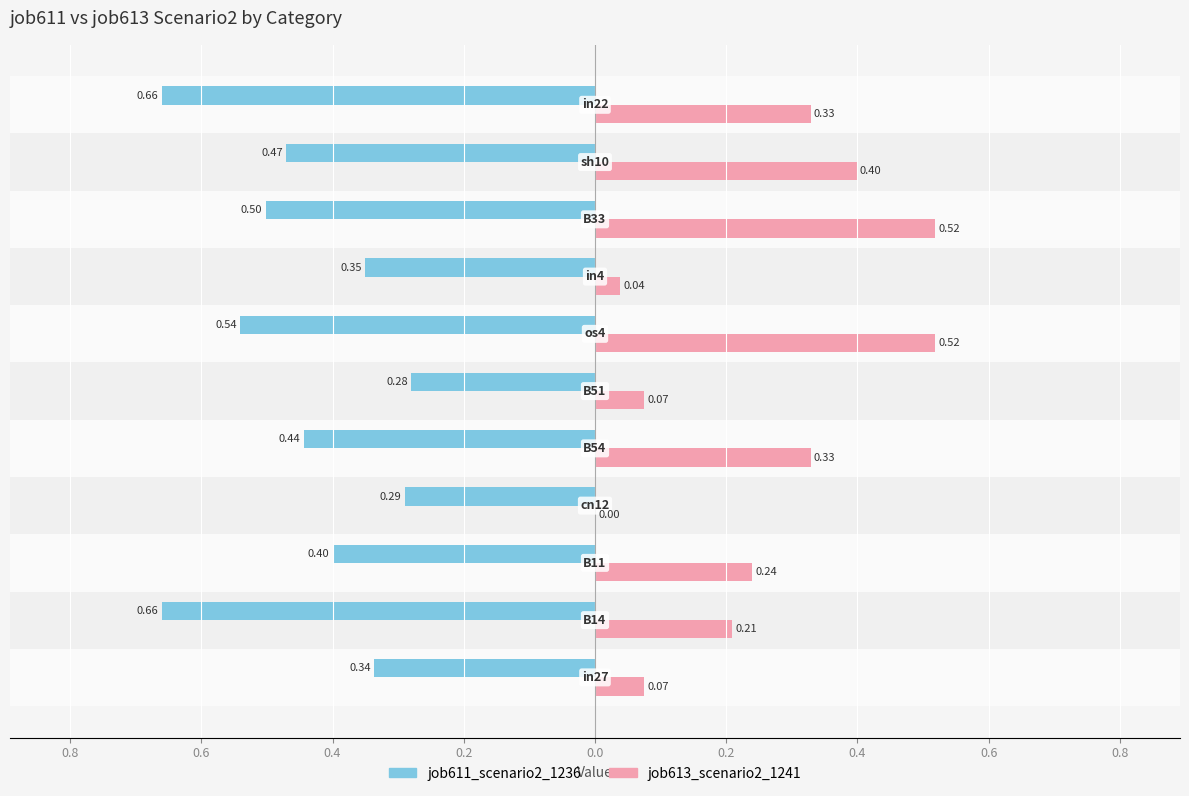

Reading left to right, list all the values displayed in this chart.

job611_scenario2_1236: -0.3	-0.7	-0.4	-0.3	-0.4	-0.3	-0.5	-0.4	-0.5	-0.5	-0.7
job613_scenario2_1241: 0.1	0.2	0.2	0.0	0.3	0.1	0.5	0.0	0.5	0.4	0.3